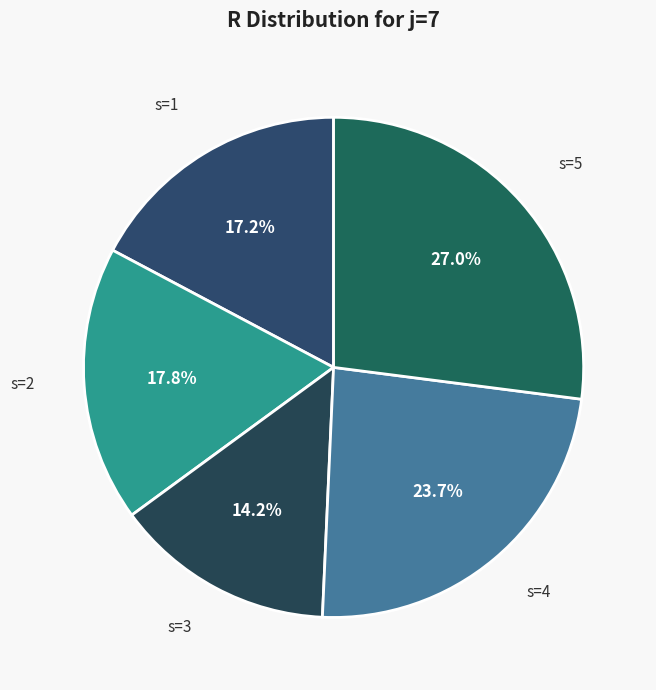

To the nearest percent, what is the difference between the largest and smallest slice percentages?

13%